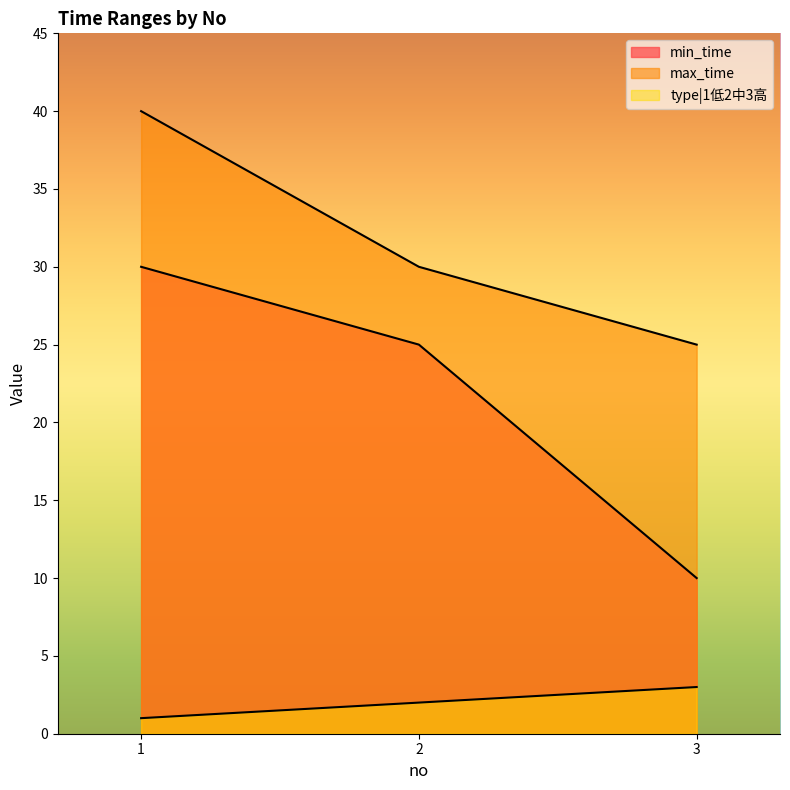

Rank the series by their average value, from lowest to highest.

type|1低2中3高, min_time, max_time